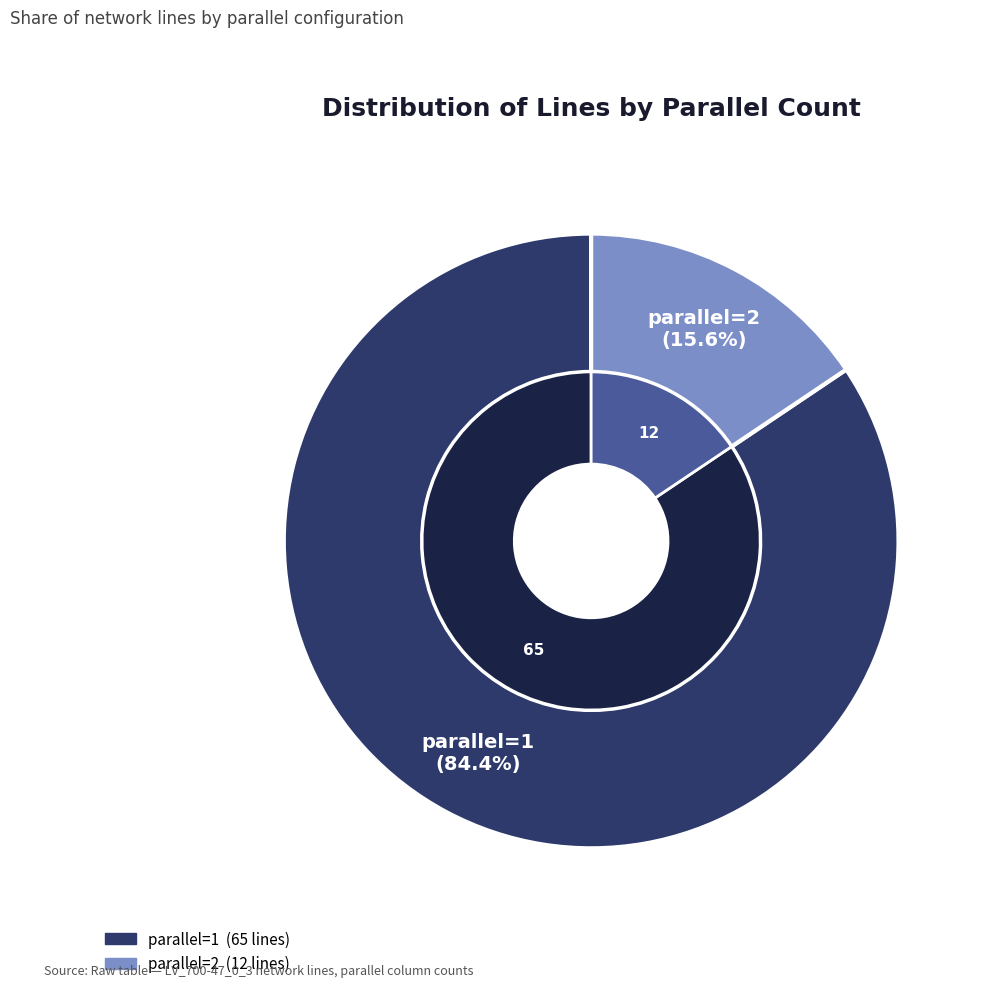

The parallel=2 slice represents 16% of the pie. True or false?

True